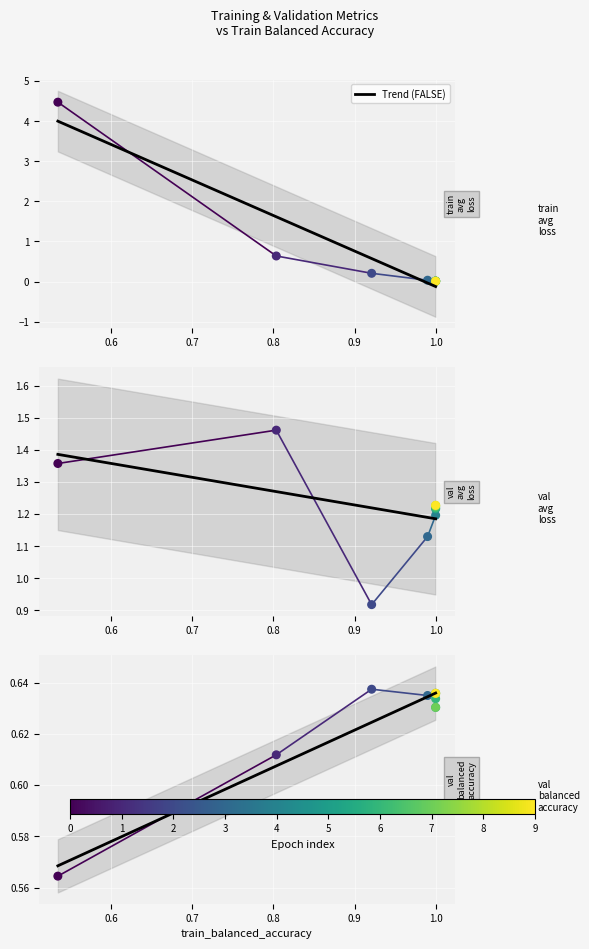

Which series has the largest total across all categories?

val_avg_loss